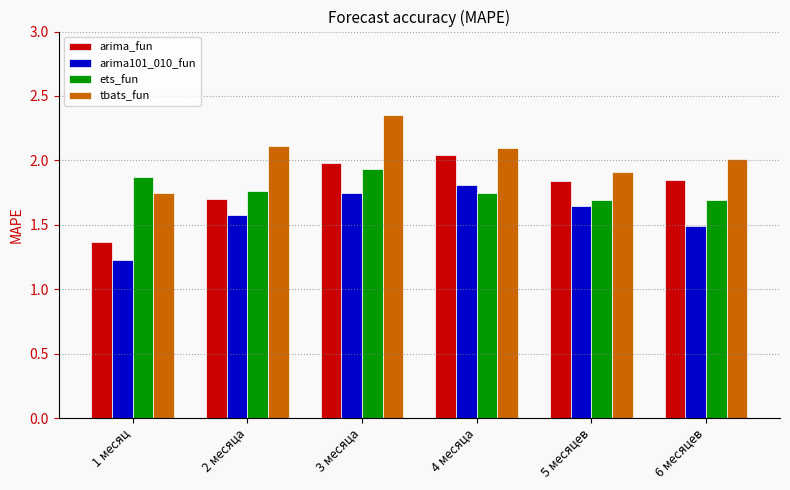

What is the sum of the tbats_fun values at 5 месяцев and 6 месяцев?

3.9